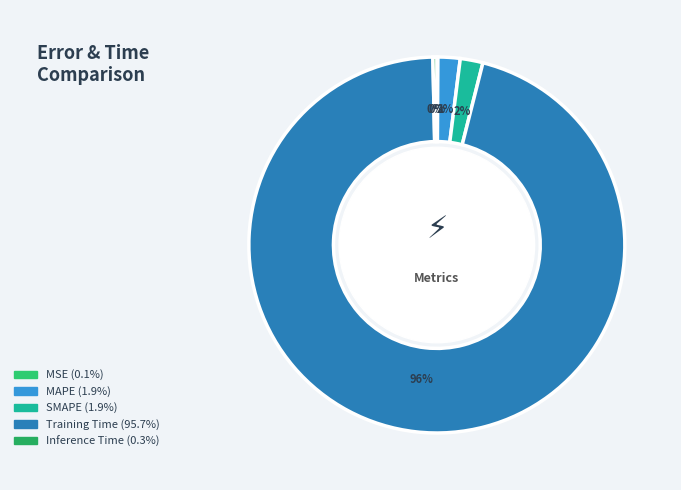

Count the number of slices in the pie.

5